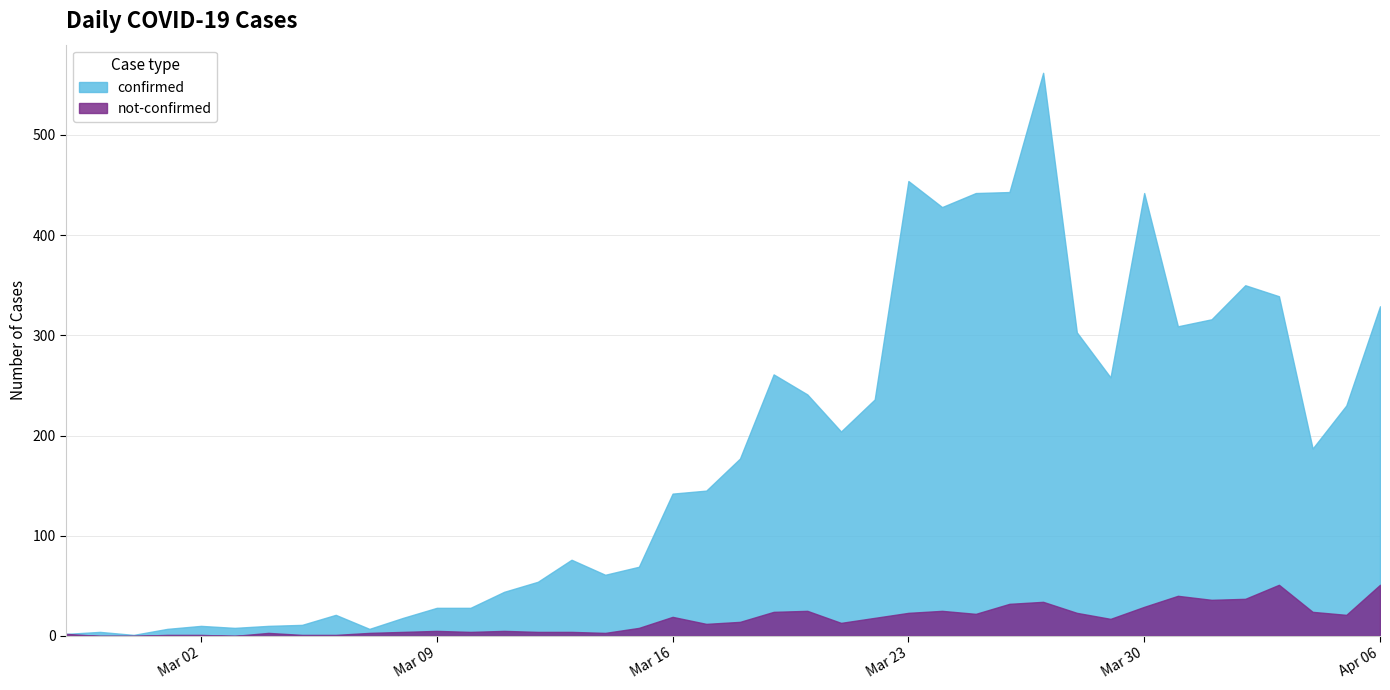

What is the highest value of the not-confirmed series?

51